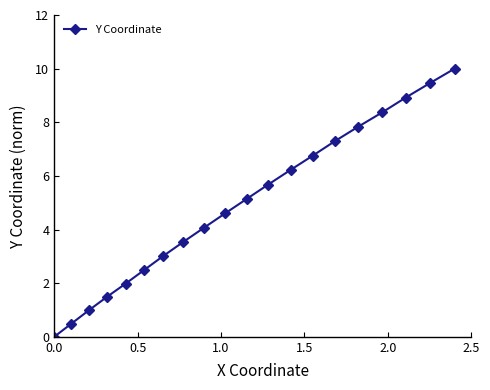

What is the greatest value displayed?

10.0